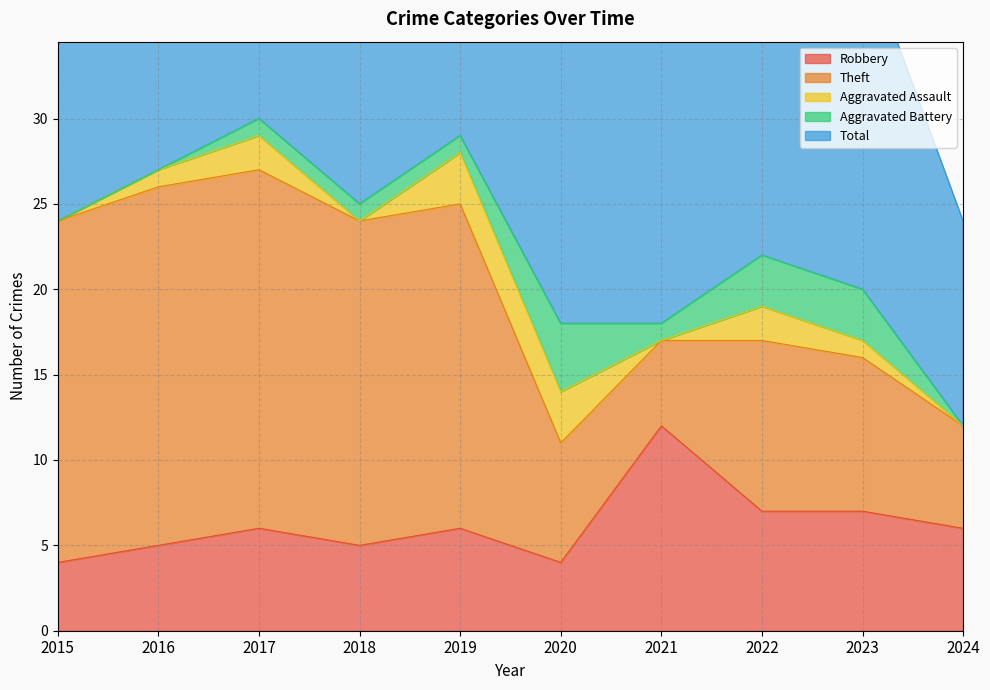

Is it true that Aggravated Assault equals 2 at 2020?

False